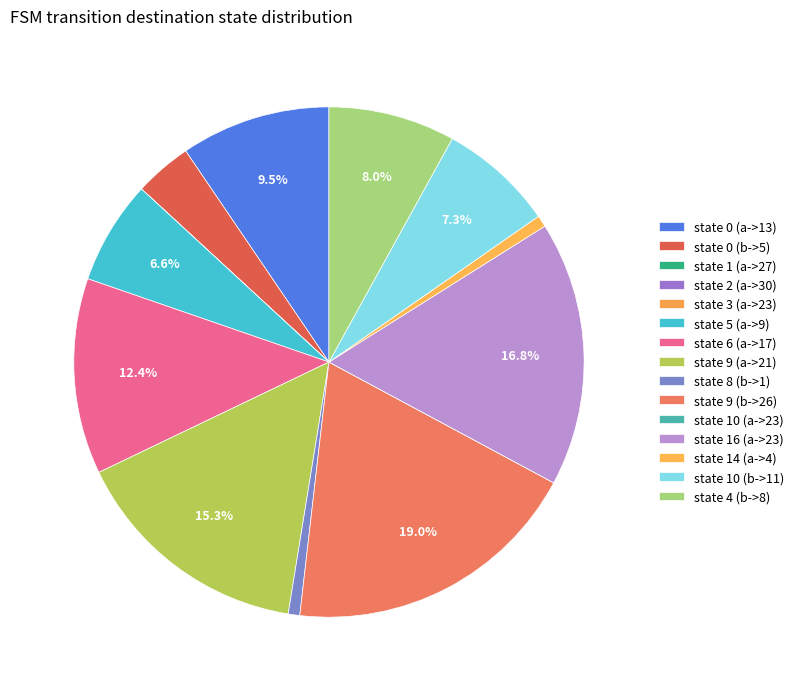

Is there a majority slice in this chart?

No